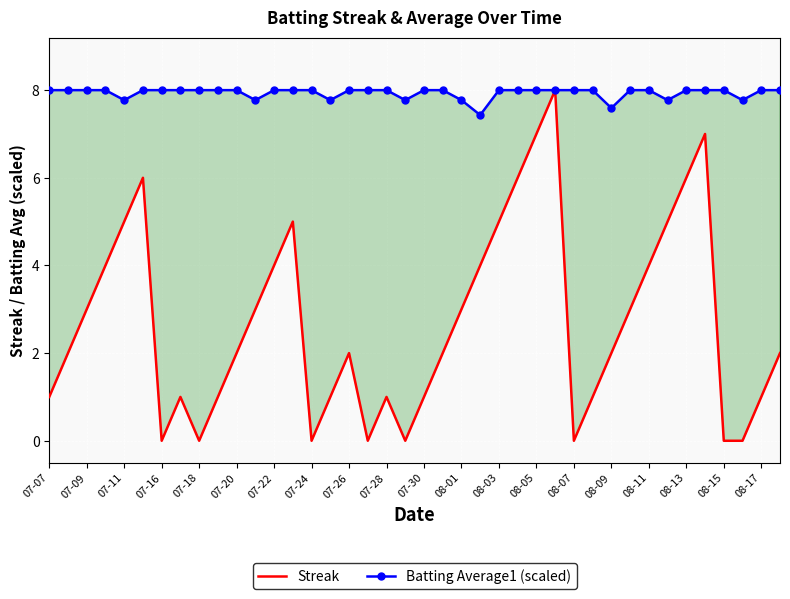

What is the sum of all Streak values?

108.0